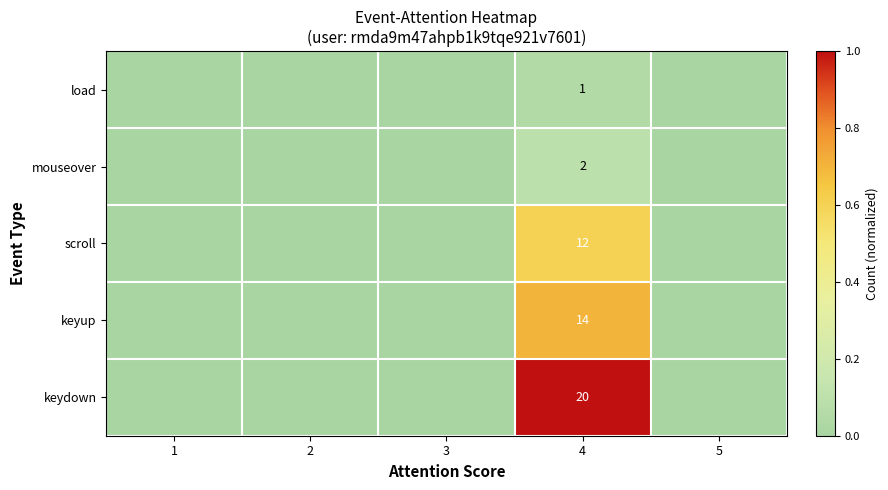

How many data points in load are above 0?

1